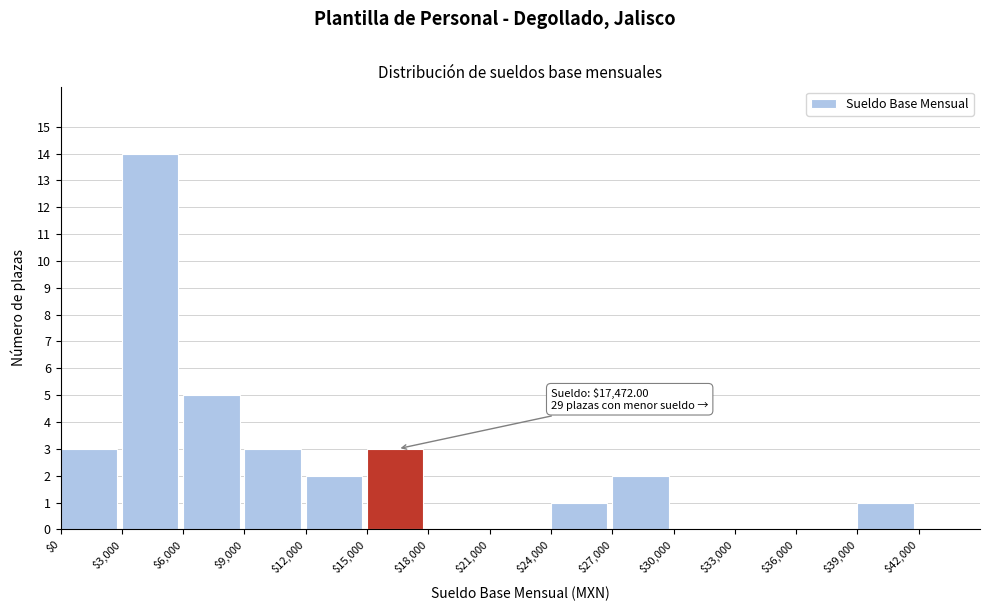

Which range on the x-axis has the tallest bar?

3000 to 6000